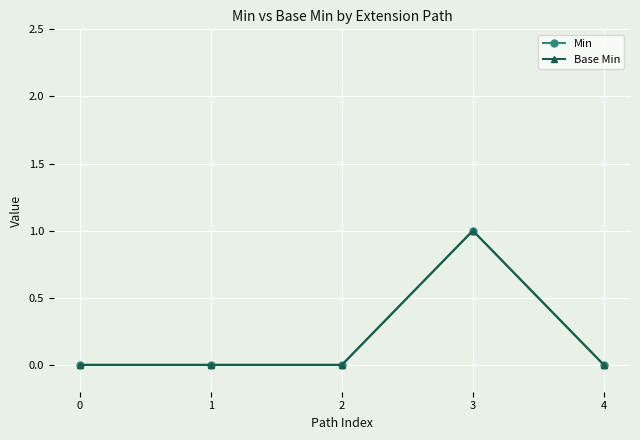

Is this an area chart (filled region under the line)?

No